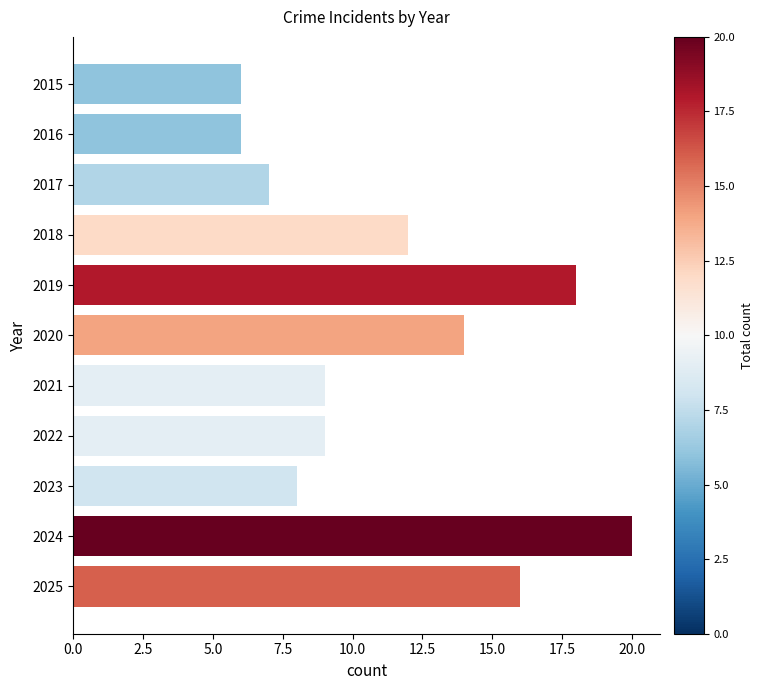

Reading top to bottom, extract all data points from this chart.

2015=6	2016=6	2017=7	2018=12	2019=18	2020=14	2021=9	2022=9	2023=8	2024=20	2025=16